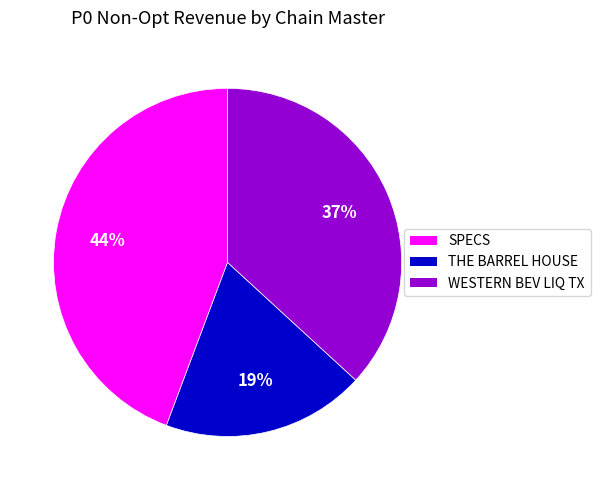

How many segments does this pie chart have?

3